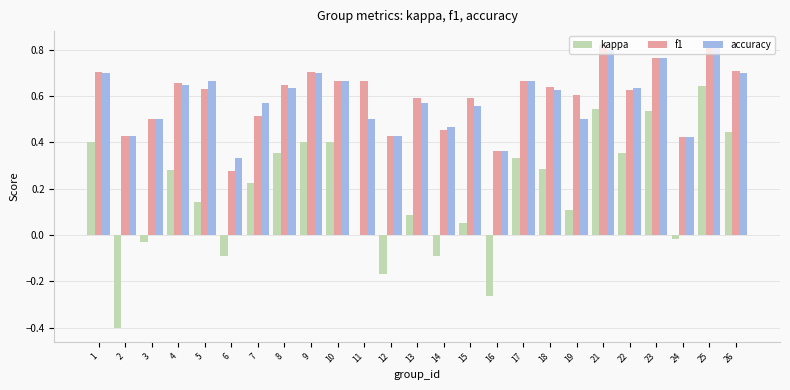

What is the total value across all series at 5?

1.4